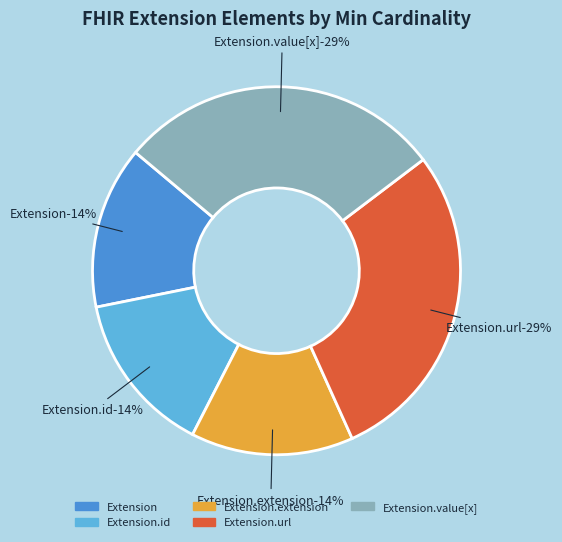

Between Extension.extension and Extension.url, which is larger?

Extension.url